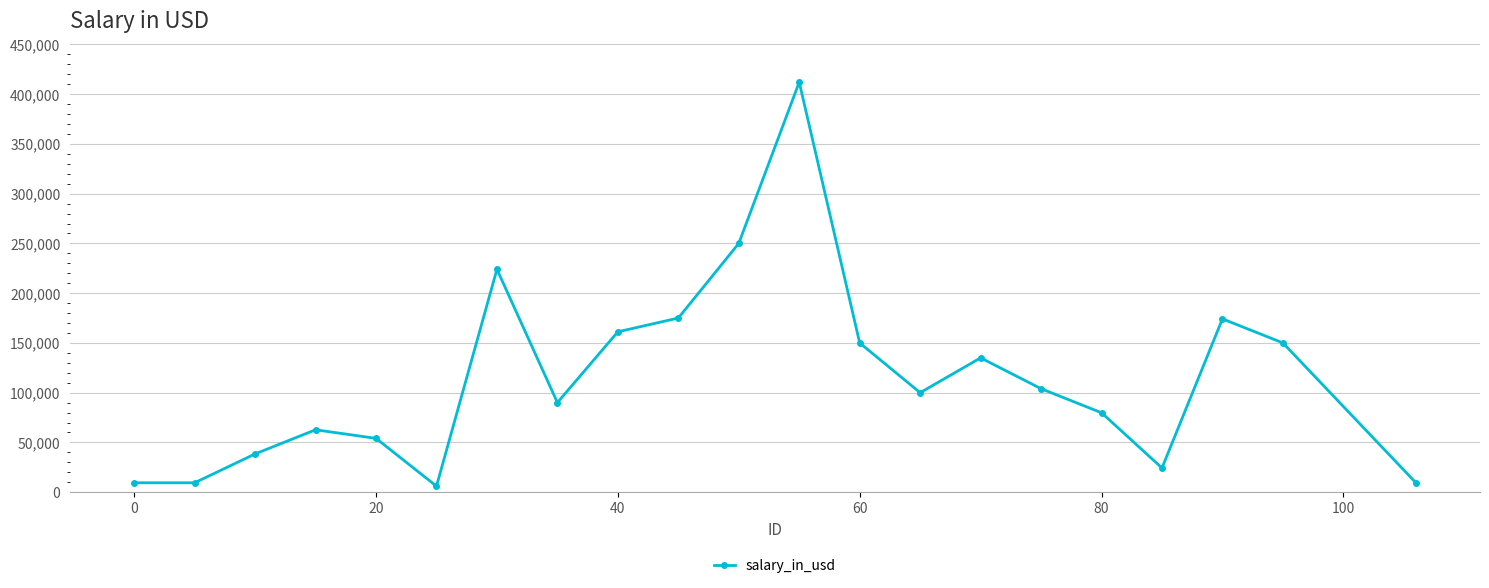

How many points are higher than both their immediate neighbors (excluding endpoints)?

5